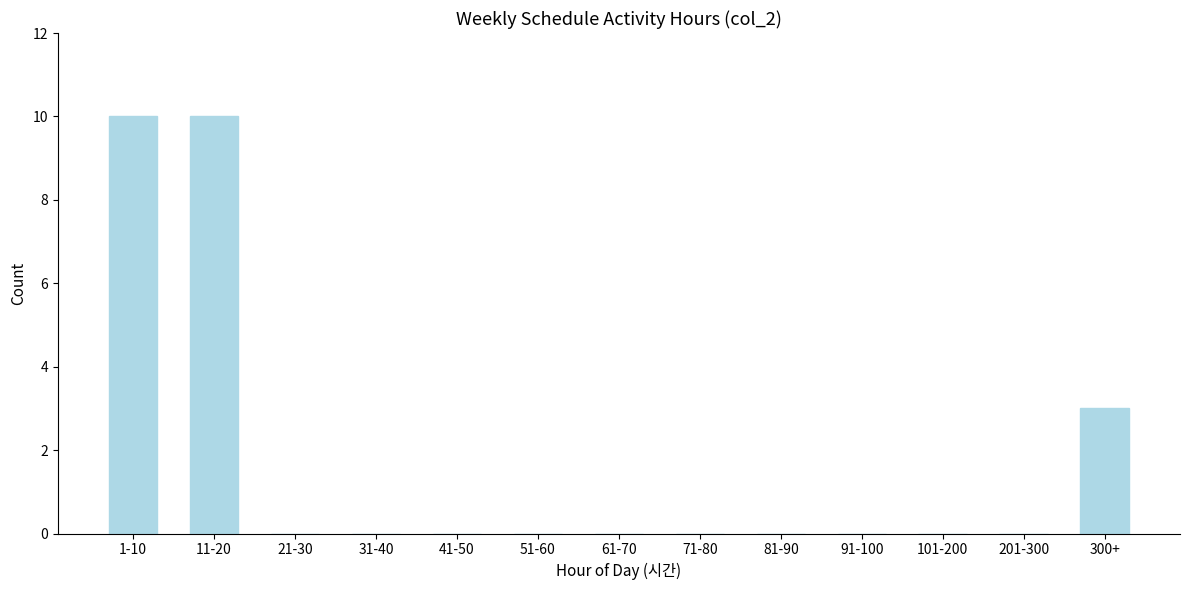

Reading right to left, extract all data points from this chart.

300+=3	201-300=0	101-200=0	91-100=0	81-90=0	71-80=0	61-70=0	51-60=0	41-50=0	31-40=0	21-30=0	11-20=10	1-10=10